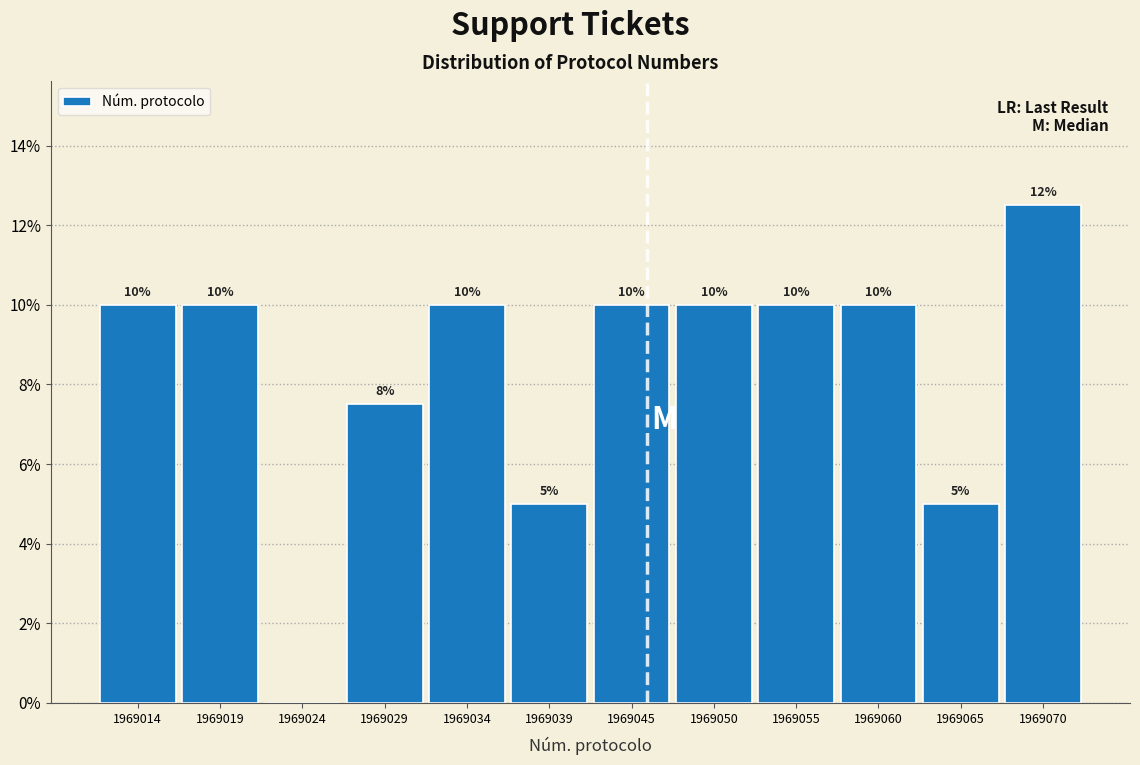

What is the sum of all values?

100.0